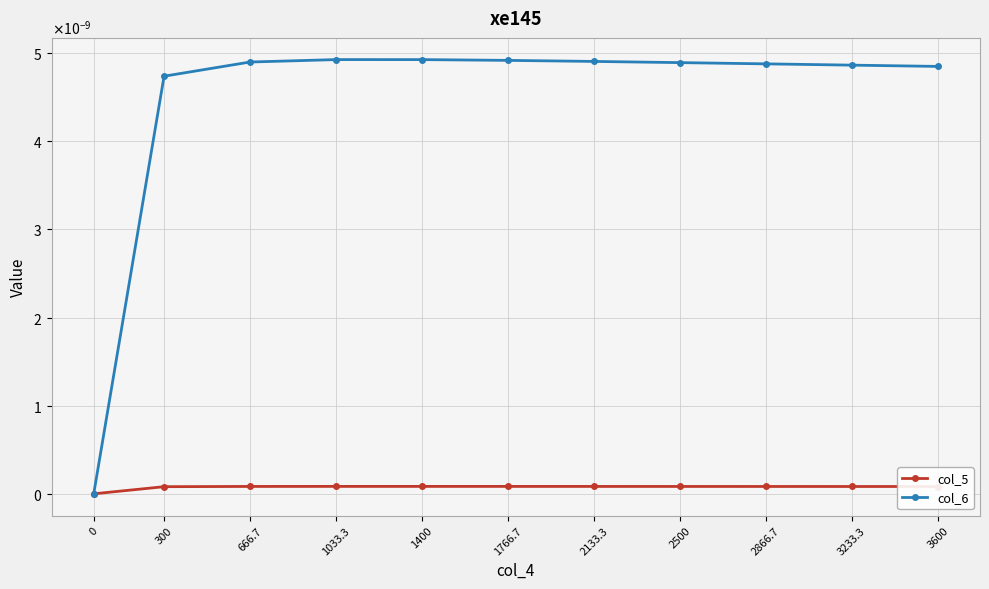

The col_6 series shows -0.0 at 0. True or false?

False